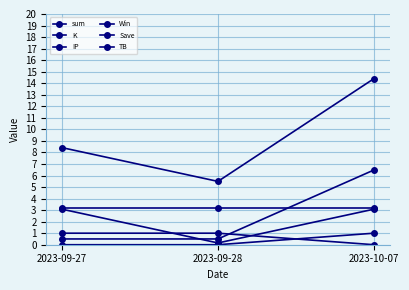

What is the value of the TB point at the 3rd from the left?

3.2